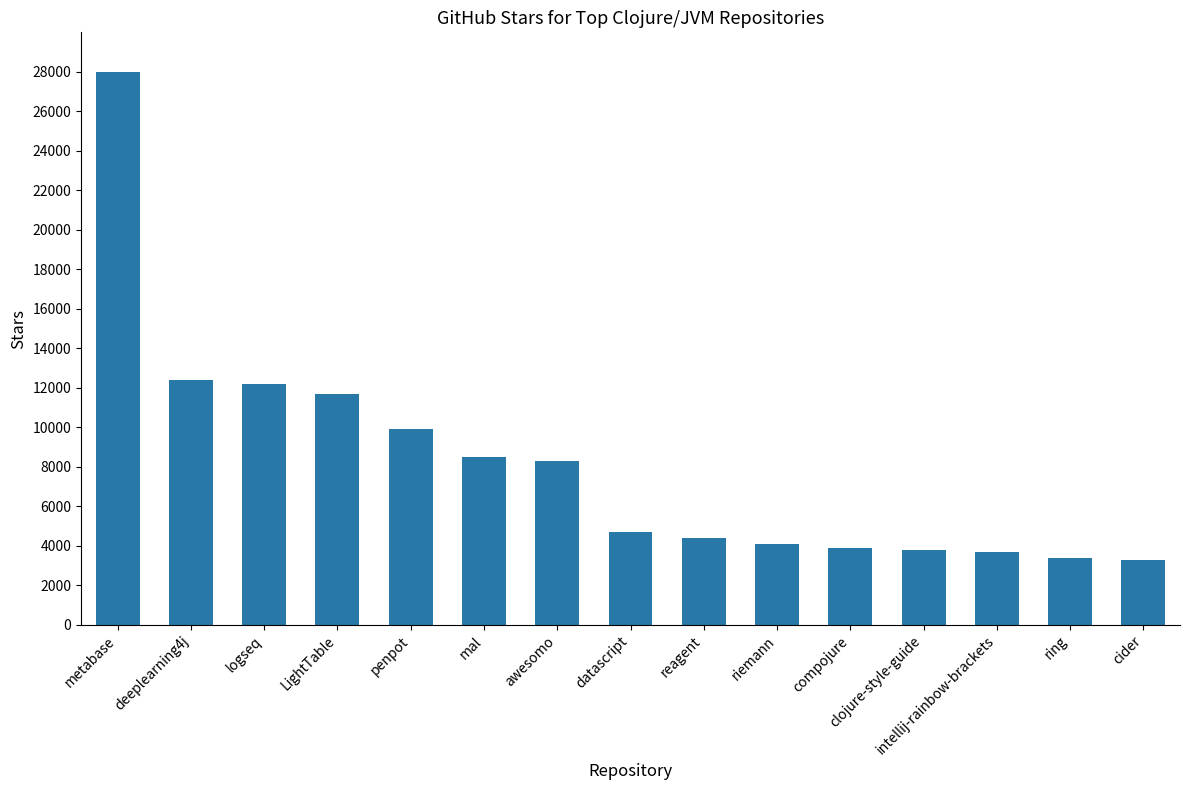

What is the sum of the values at cider and intellij-rainbow-brackets?

7000